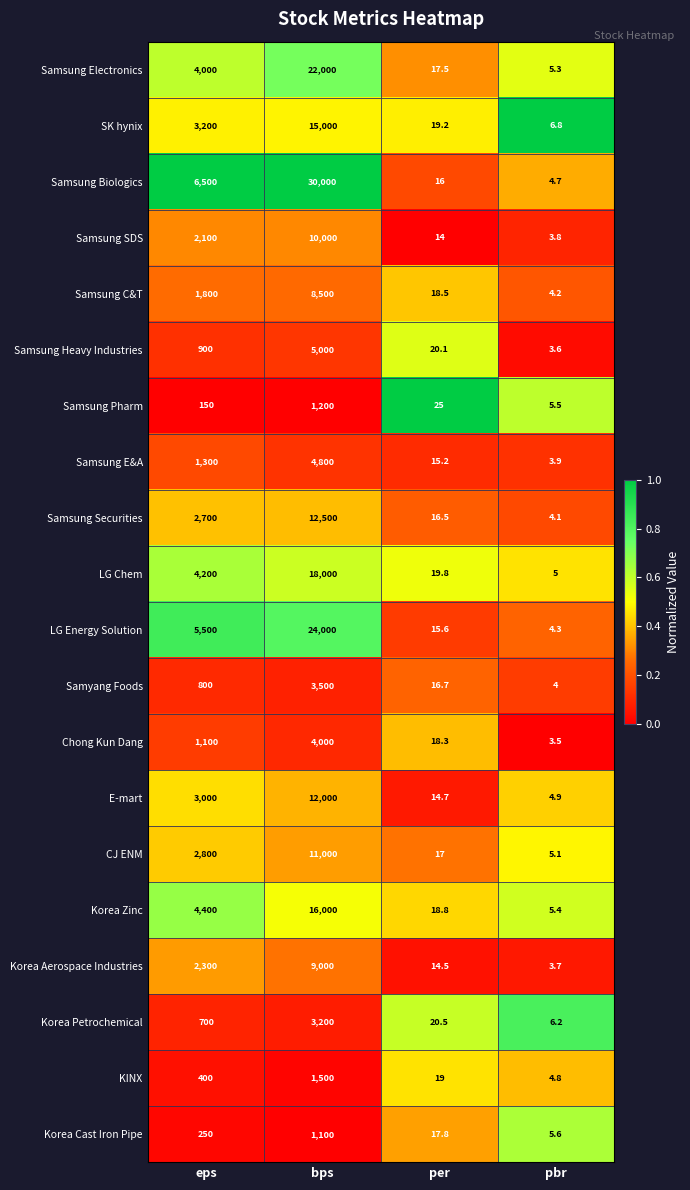

Which series has the largest total across all categories?

Samsung Biologics